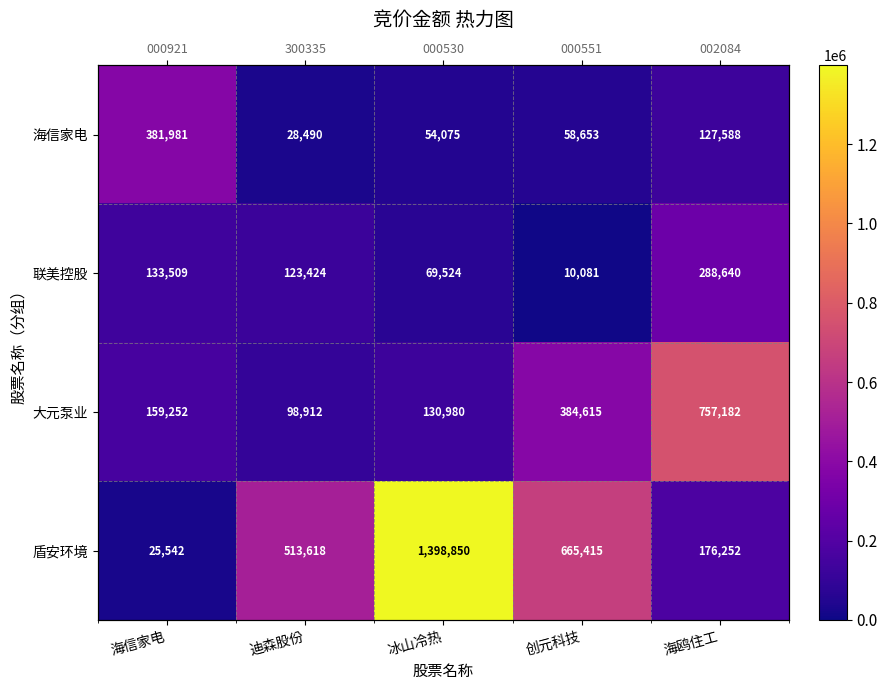

What is the difference between the second highest and minimum values in the 大元泵业 series?

285703